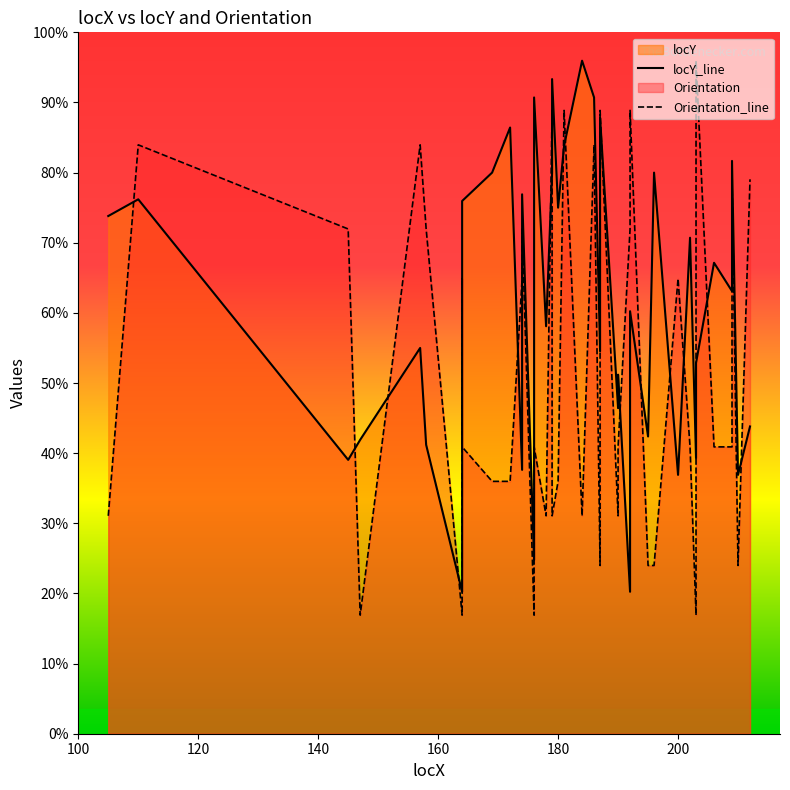

List the series in order of their peak value, highest first.

locY_line, Orientation_line